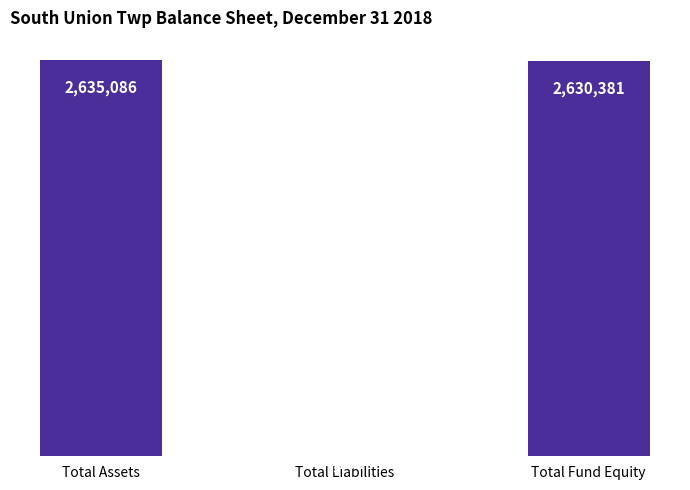

Between Total Fund Equity and Total Liabilities, which is larger?

Total Fund Equity